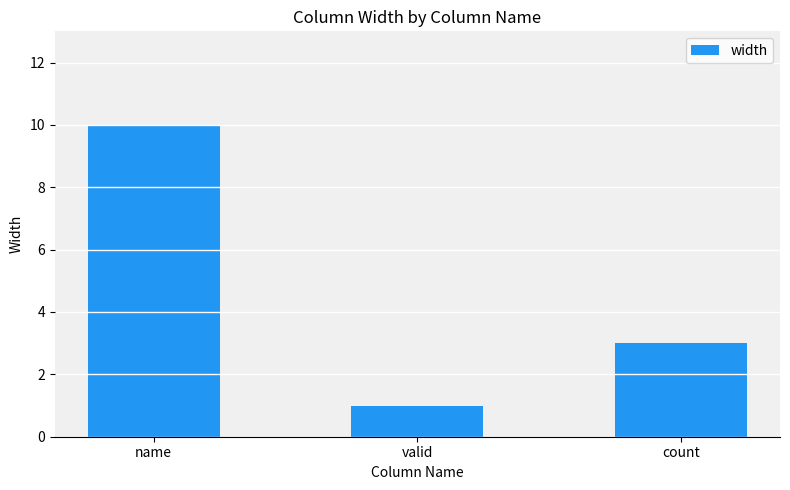

How many values are below 3?

1